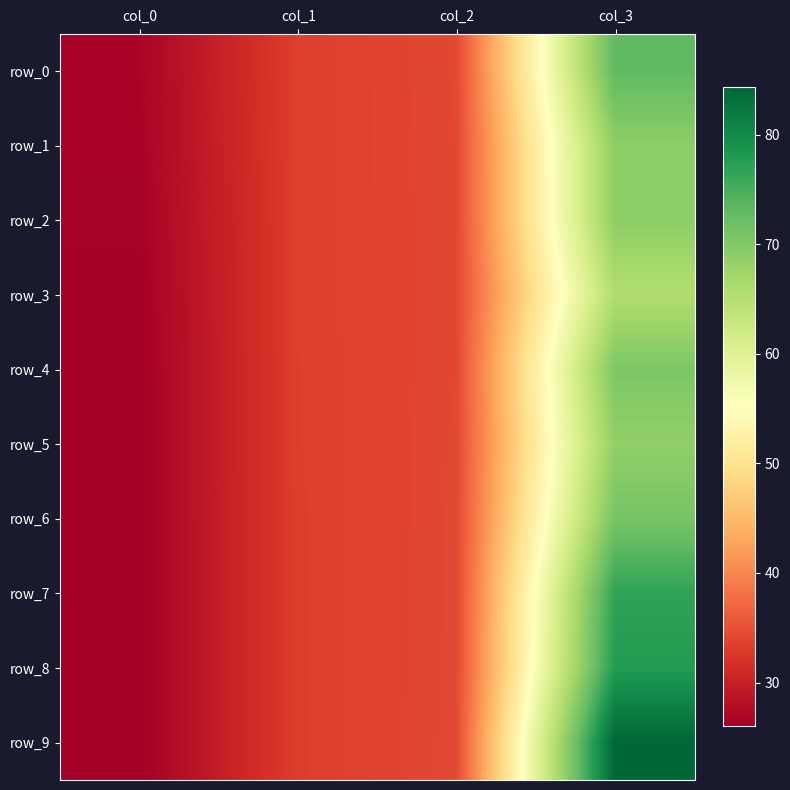

How many categories are shown in the chart?

4